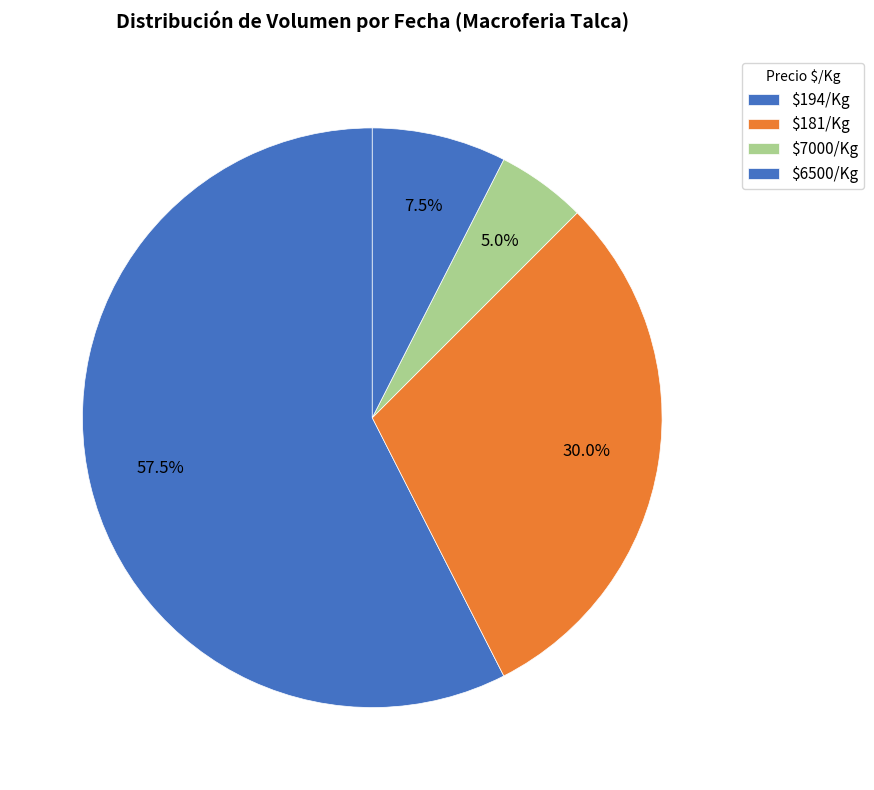

Count the number of slices in the pie.

4